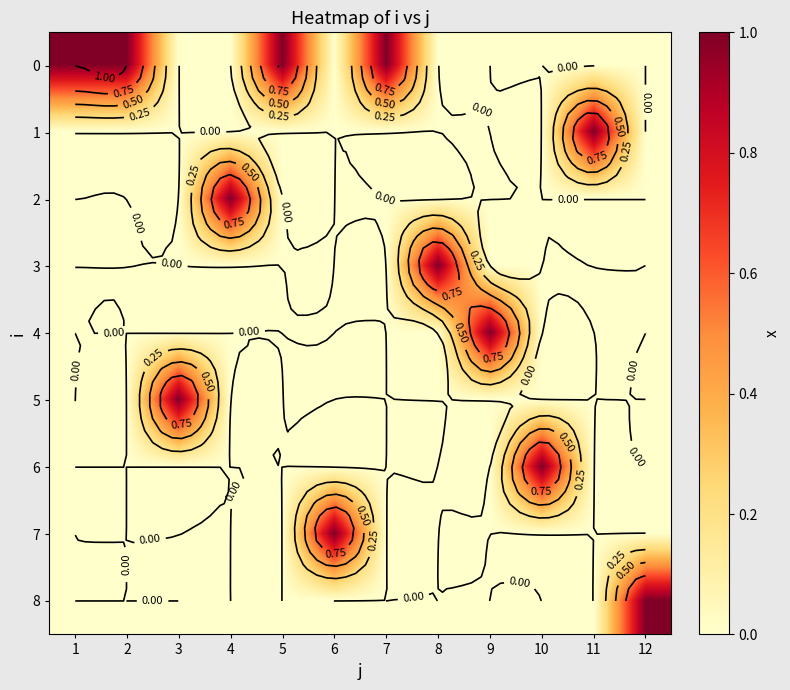

The value of 2 at 12 is 1. True or false?

False